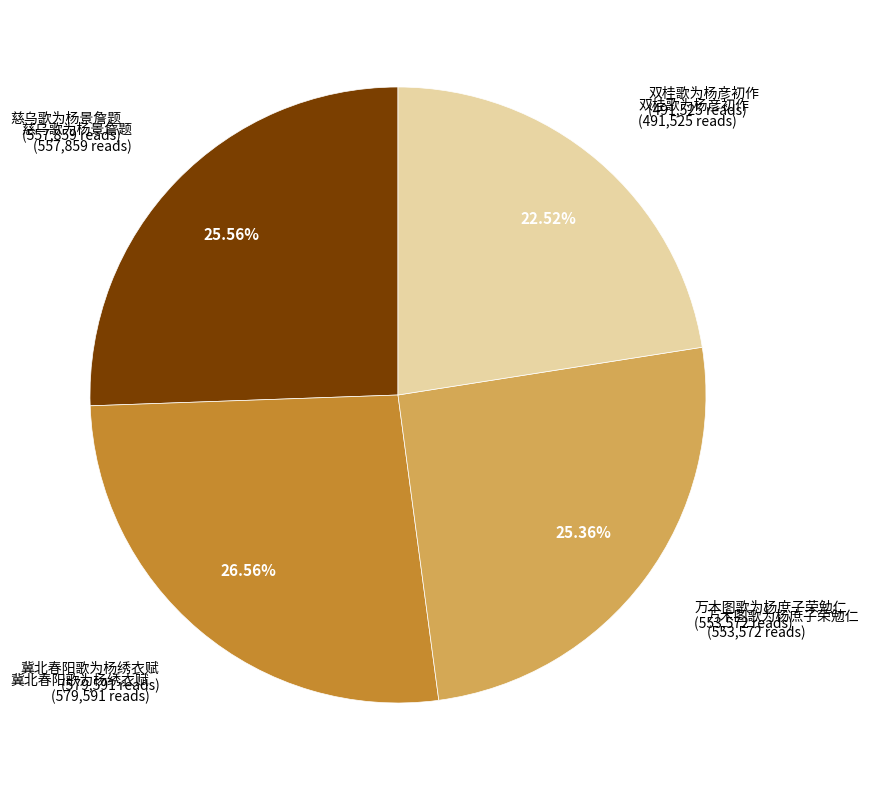

How many slices are in this pie chart?

4